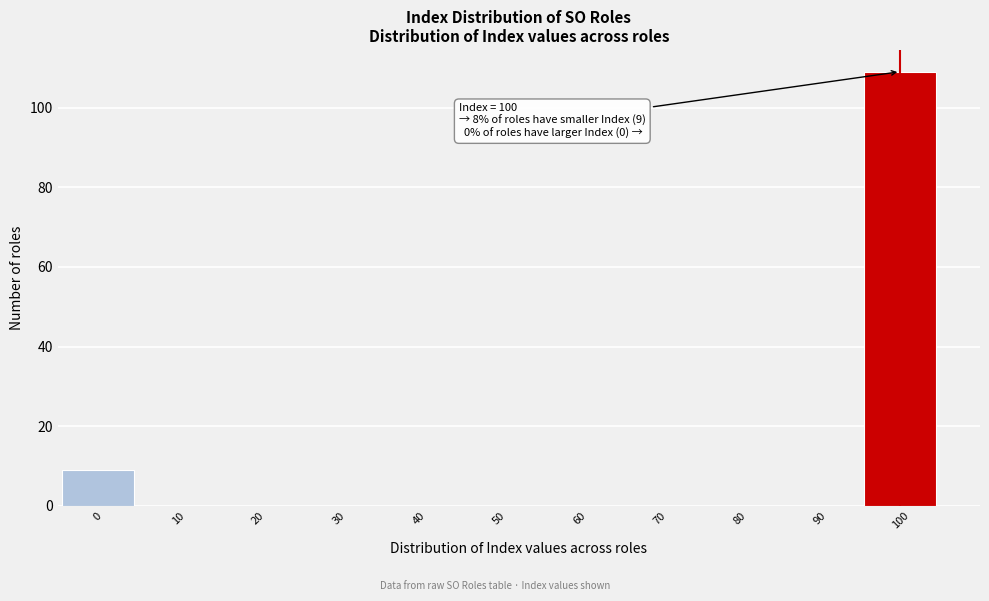

Reading left to right, what are all the values shown in this chart?

0=9	10=0	20=0	30=0	40=0	50=0	60=0	70=0	80=0	90=0	100=109